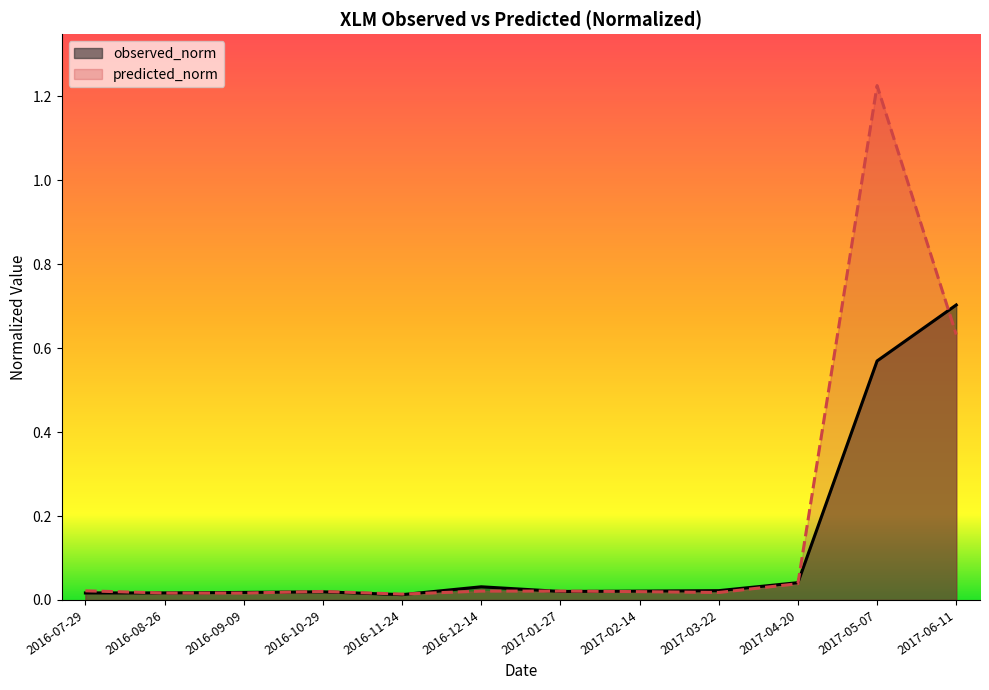

The value of observed_norm at 2016-09-09 is 0.0. True or false?

False